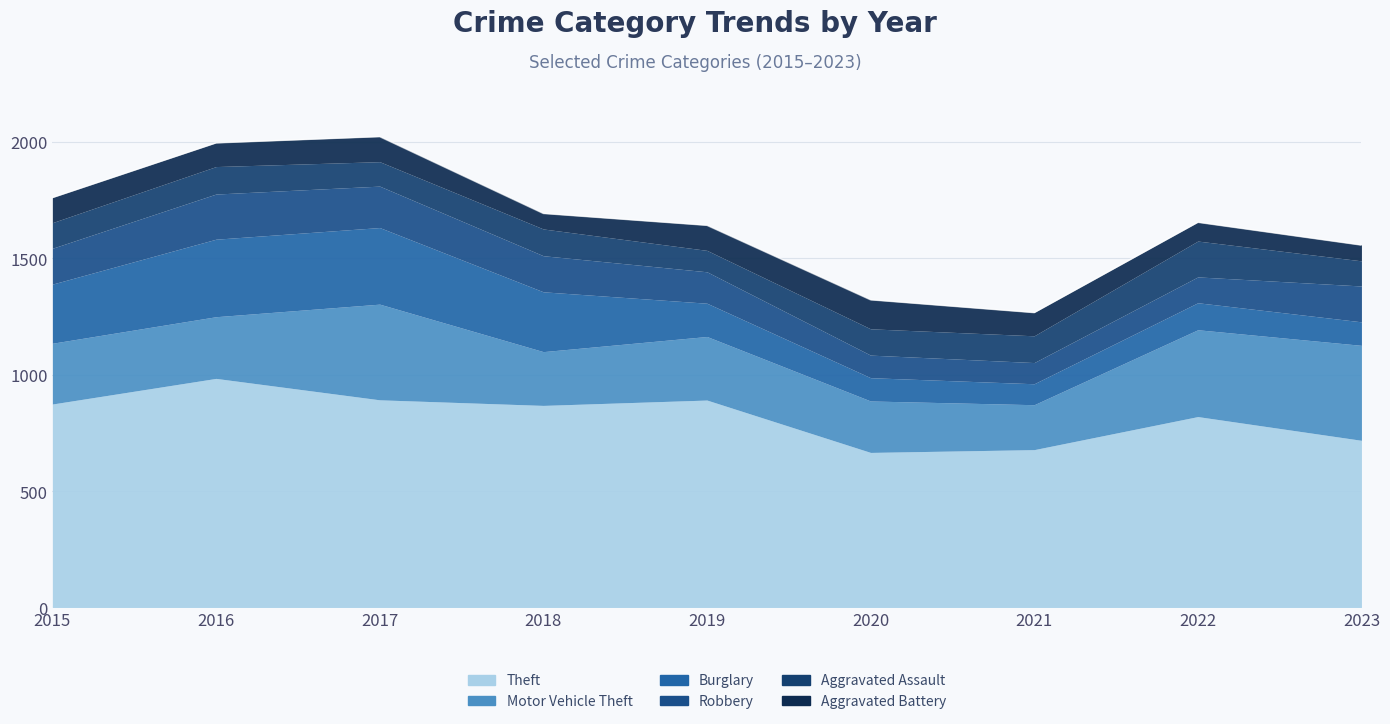

What is the difference between the second highest and minimum values in the Theft series?

226